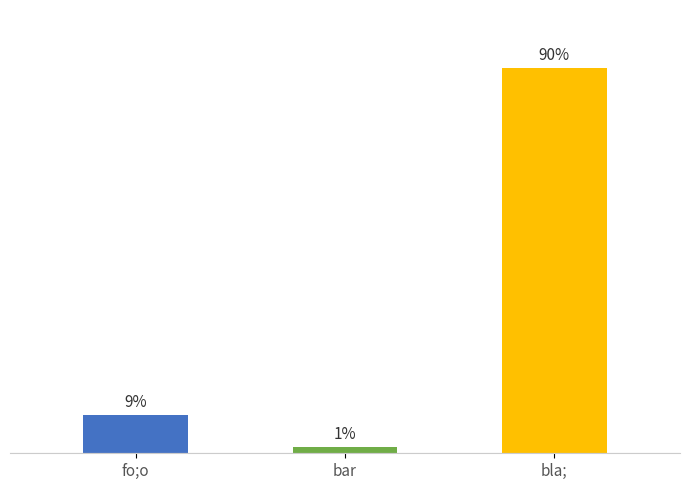

List the labels in order of value, largest first.

bla;, fo;o, bar